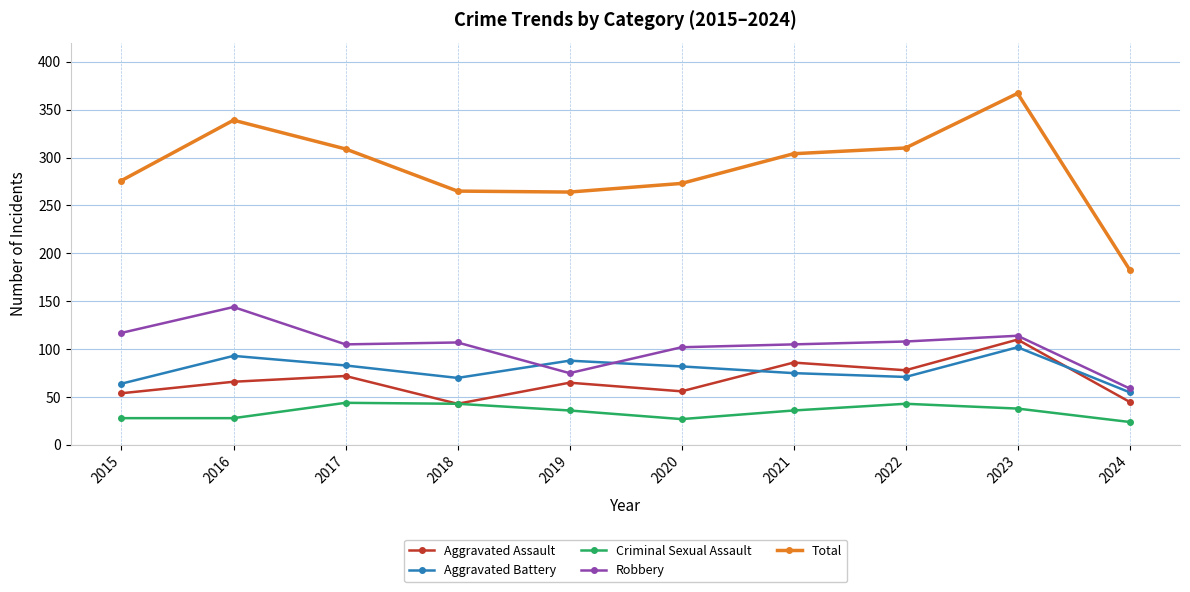

What is the value of the Criminal Sexual Assault point at the 3rd from the left?

44